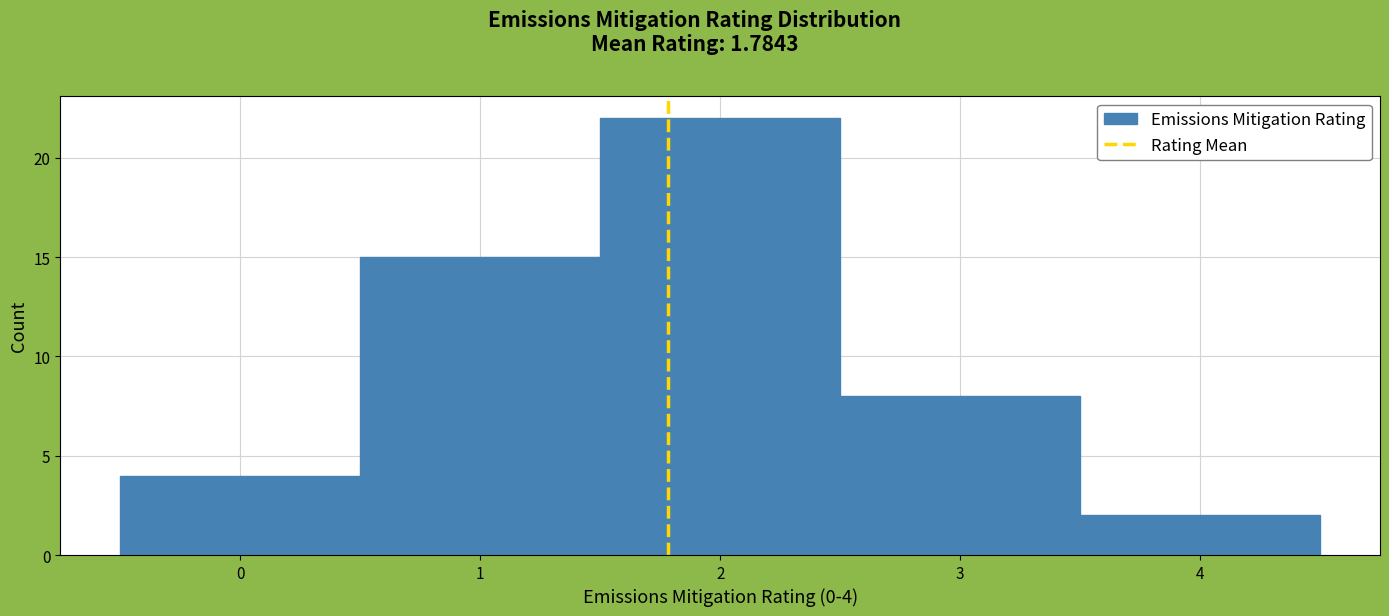

Over which range of the x-axis is the bar tallest?

1.5 to 2.5